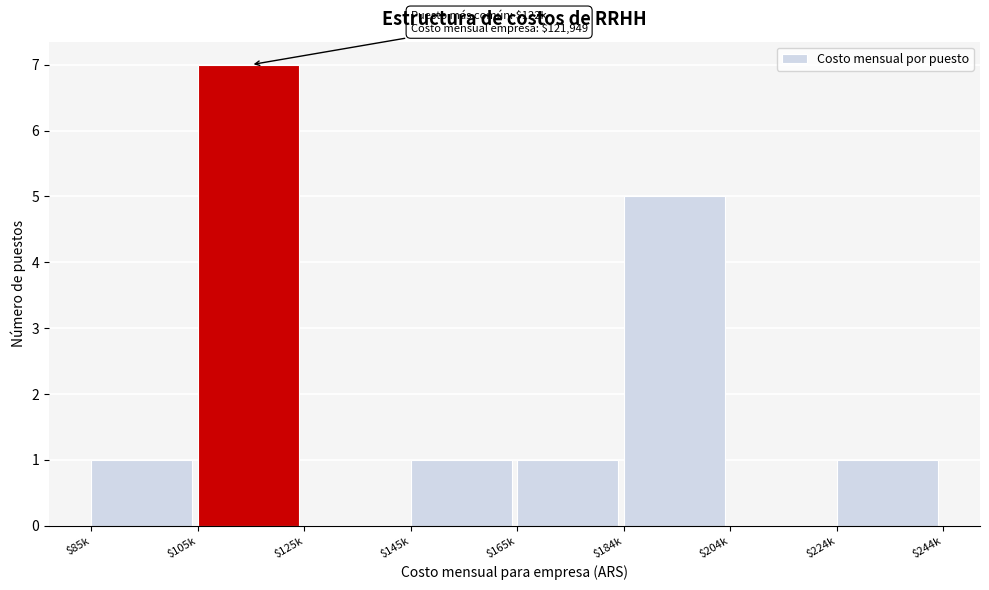

What is the greatest value displayed?

7